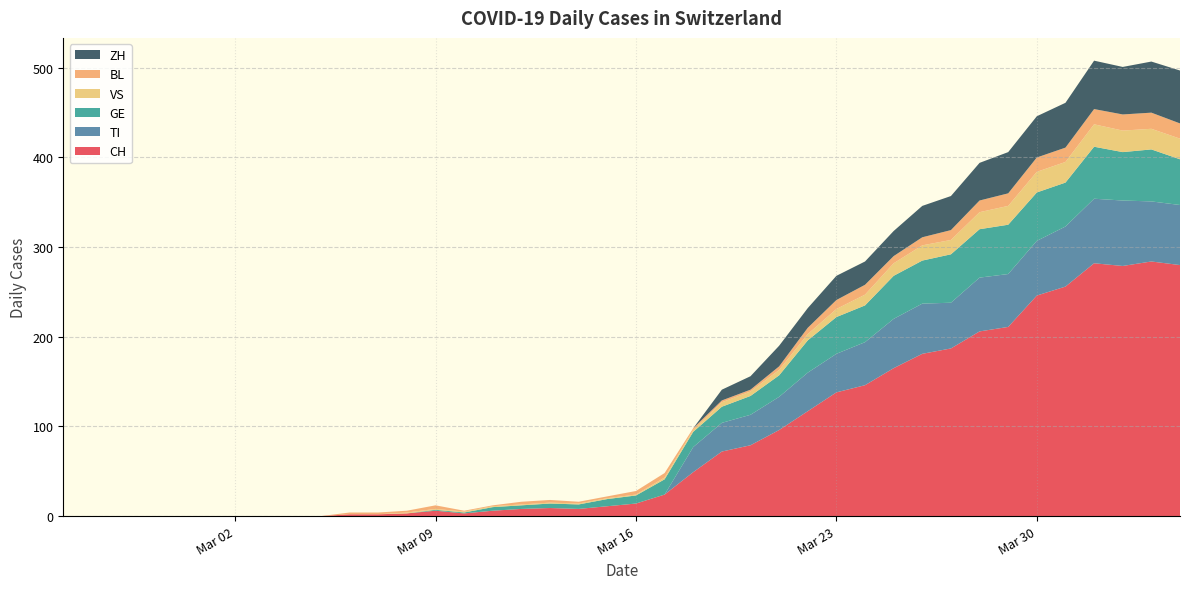

Reading left to right, extract all data points from this chart.

CH: 2020-02-25=0	2020-02-26=0	2020-02-27=0	2020-02-28=0	2020-02-29=0	2020-03-01=0	2020-03-02=0	2020-03-03=0	2020-03-04=0	2020-03-05=0	2020-03-06=2	2020-03-07=2	2020-03-08=3	2020-03-09=6	2020-03-10=3	2020-03-11=6	2020-03-12=8	2020-03-13=9	2020-03-14=8	2020-03-15=11	2020-03-16=14	2020-03-17=24	2020-03-18=49	2020-03-19=72	2020-03-20=79	2020-03-21=96	2020-03-22=117	2020-03-23=138	2020-03-24=146	2020-03-25=165	2020-03-26=181	2020-03-27=187	2020-03-28=206	2020-03-29=211	2020-03-30=246	2020-03-31=256	2020-04-01=282	2020-04-02=279	2020-04-03=284	2020-04-04=280
TI: 2020-02-25=0	2020-02-26=0	2020-02-27=0	2020-02-28=0	2020-02-29=0	2020-03-01=0	2020-03-02=0	2020-03-03=0	2020-03-04=0	2020-03-05=0	2020-03-06=0	2020-03-07=0	2020-03-08=0	2020-03-09=0	2020-03-10=0	2020-03-11=0	2020-03-12=0	2020-03-13=0	2020-03-14=0	2020-03-15=0	2020-03-16=0	2020-03-17=0	2020-03-18=28	2020-03-19=32	2020-03-20=34	2020-03-21=37	2020-03-22=43	2020-03-23=43	2020-03-24=48	2020-03-25=55	2020-03-26=56	2020-03-27=51	2020-03-28=60	2020-03-29=59	2020-03-30=61	2020-03-31=67	2020-04-01=72	2020-04-02=73	2020-04-03=67	2020-04-04=67
GE: 2020-02-25=0	2020-02-26=0	2020-02-27=0	2020-02-28=0	2020-02-29=0	2020-03-01=0	2020-03-02=0	2020-03-03=0	2020-03-04=0	2020-03-05=0	2020-03-06=0	2020-03-07=0	2020-03-08=0	2020-03-09=1	2020-03-10=1	2020-03-11=4	2020-03-12=4	2020-03-13=5	2020-03-14=5	2020-03-15=8	2020-03-16=9	2020-03-17=17	2020-03-18=17	2020-03-19=18	2020-03-20=21	2020-03-21=24	2020-03-22=36	2020-03-23=41	2020-03-24=41	2020-03-25=48	2020-03-26=48	2020-03-27=54	2020-03-28=54	2020-03-29=55	2020-03-30=54	2020-03-31=49	2020-04-01=58	2020-04-02=54	2020-04-03=58	2020-04-04=51
VS: 2020-02-25=0	2020-02-26=0	2020-02-27=0	2020-02-28=0	2020-02-29=0	2020-03-01=0	2020-03-02=0	2020-03-03=0	2020-03-04=0	2020-03-05=0	2020-03-06=0	2020-03-07=0	2020-03-08=1	2020-03-09=1	2020-03-10=1	2020-03-11=1	2020-03-12=1	2020-03-13=1	2020-03-14=1	2020-03-15=1	2020-03-16=1	2020-03-17=2	2020-03-18=2	2020-03-19=5	2020-03-20=5	2020-03-21=6	2020-03-22=7	2020-03-23=9	2020-03-24=12	2020-03-25=14	2020-03-26=17	2020-03-27=16	2020-03-28=19	2020-03-29=21	2020-03-30=23	2020-03-31=23	2020-04-01=25	2020-04-02=24	2020-04-03=23	2020-04-04=23
BL: 2020-02-25=0	2020-02-26=0	2020-02-27=0	2020-02-28=0	2020-02-29=0	2020-03-01=0	2020-03-02=0	2020-03-03=0	2020-03-04=0	2020-03-05=0	2020-03-06=2	2020-03-07=2	2020-03-08=2	2020-03-09=4	2020-03-10=1	2020-03-11=1	2020-03-12=3	2020-03-13=3	2020-03-14=2	2020-03-15=2	2020-03-16=4	2020-03-17=5	2020-03-18=2	2020-03-19=2	2020-03-20=2	2020-03-21=4	2020-03-22=7	2020-03-23=10	2020-03-24=11	2020-03-25=8	2020-03-26=9	2020-03-27=11	2020-03-28=13	2020-03-29=14	2020-03-30=16	2020-03-31=16	2020-04-01=17	2020-04-02=18	2020-04-03=18	2020-04-04=17
ZH: 2020-02-25=0	2020-02-26=0	2020-02-27=0	2020-02-28=0	2020-02-29=0	2020-03-01=0	2020-03-02=0	2020-03-03=0	2020-03-04=0	2020-03-05=0	2020-03-06=0	2020-03-07=0	2020-03-08=0	2020-03-09=0	2020-03-10=0	2020-03-11=0	2020-03-12=0	2020-03-13=0	2020-03-14=0	2020-03-15=0	2020-03-16=0	2020-03-17=0	2020-03-18=0	2020-03-19=12	2020-03-20=15	2020-03-21=23	2020-03-22=22	2020-03-23=27	2020-03-24=26	2020-03-25=28	2020-03-26=35	2020-03-27=38	2020-03-28=42	2020-03-29=46	2020-03-30=46	2020-03-31=50	2020-04-01=54	2020-04-02=53	2020-04-03=57	2020-04-04=59